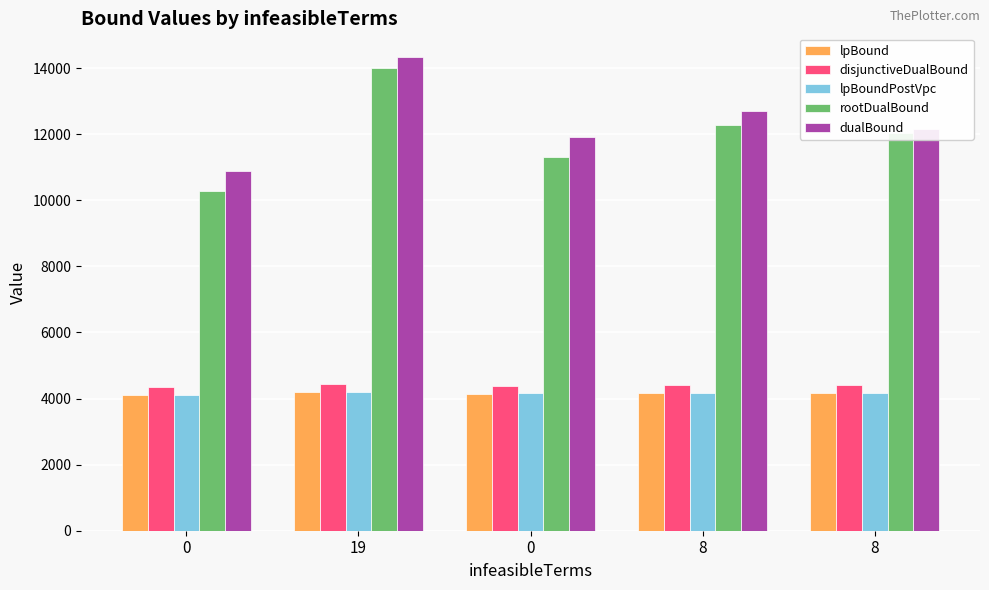

Rank the series at 0 from lowest to highest value.

lpBound, lpBoundPostVpc, disjunctiveDualBound, rootDualBound, dualBound